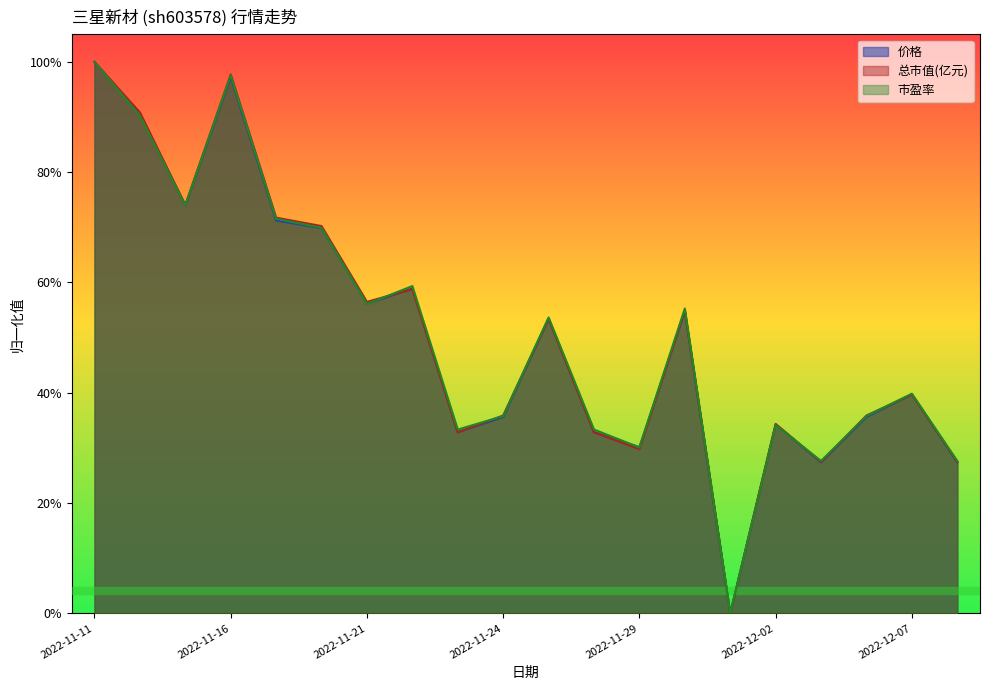

At which category does the chart reach its minimum across all series?

2022-12-01